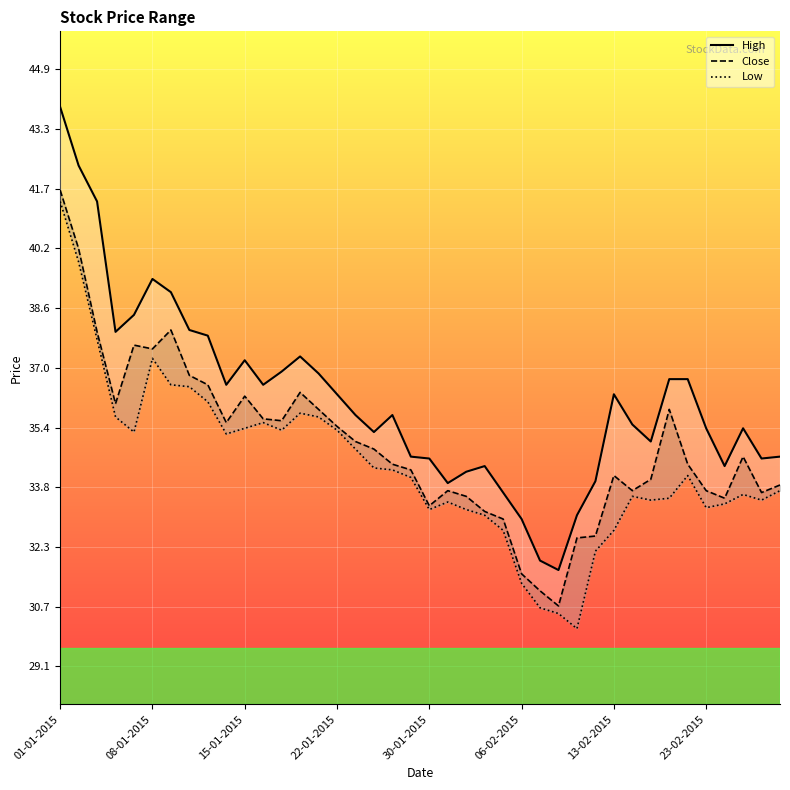

At how many categories does at least one series exceed 39?

4